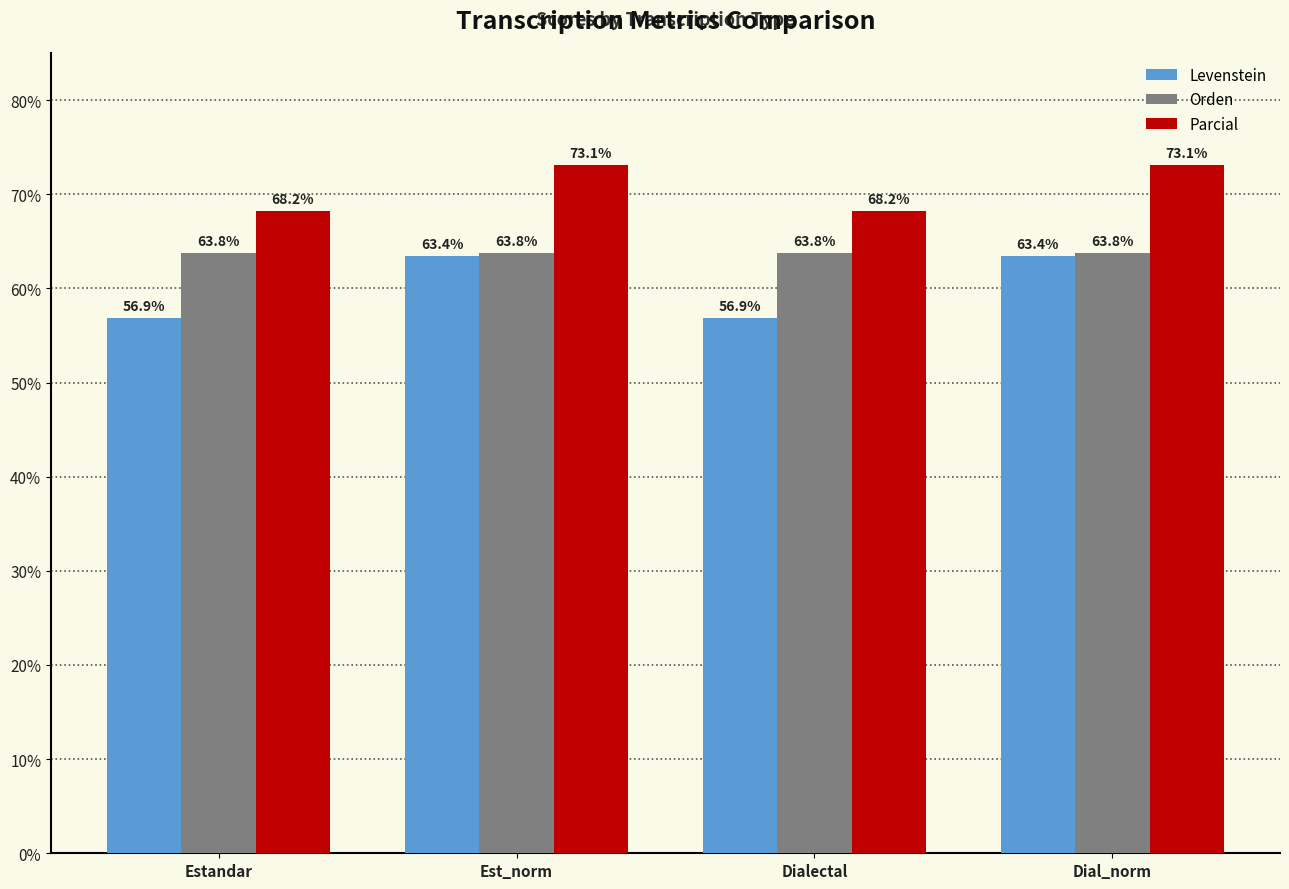

True or false: Parcial has a value of 102.3 at Dial_norm.

False